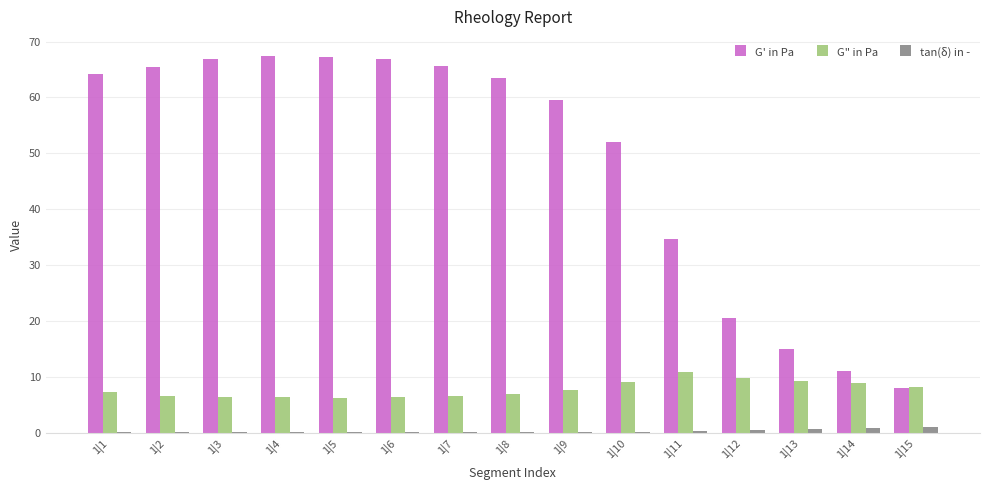

Which series has the largest total across all categories?

G' in Pa